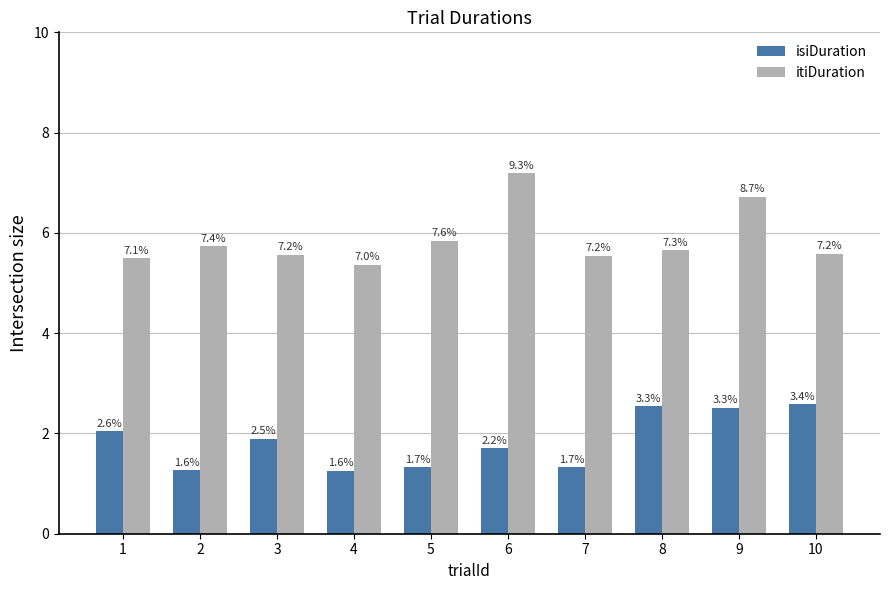

What is the spread (max minus min) of values at 10?

3.0